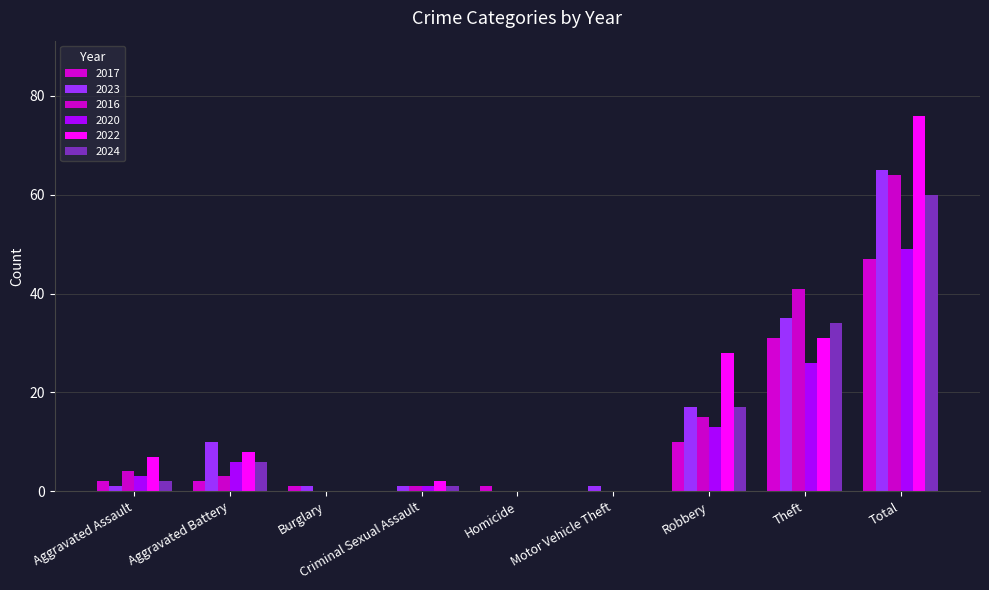

Read the 2022 value at Total, to the nearest 5.

75